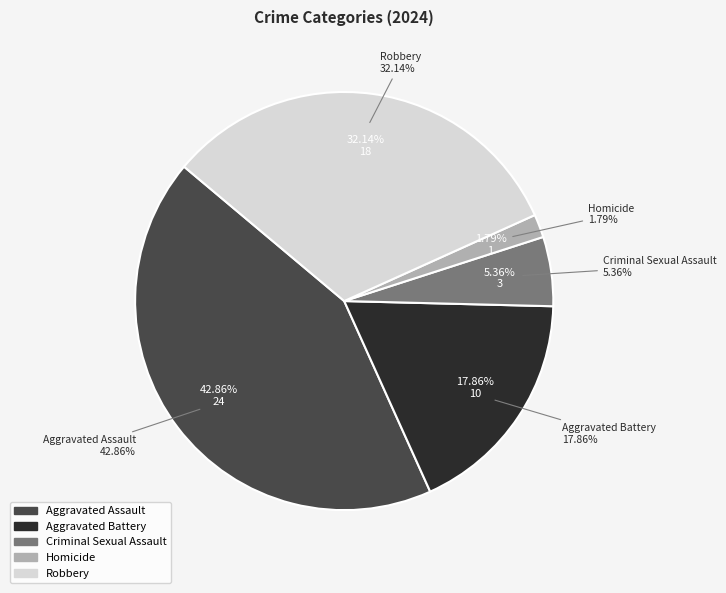

What percentage is the Homicide slice, to the nearest percent?

2%